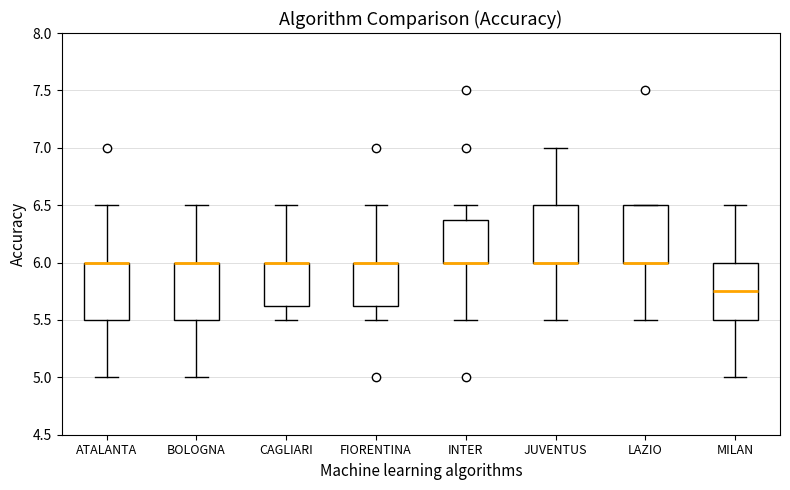

Where does the upper whisker of the box for MILAN end on the y-axis? The values are not printed on the chart, so give them approximately, as read against the axis.

6.50